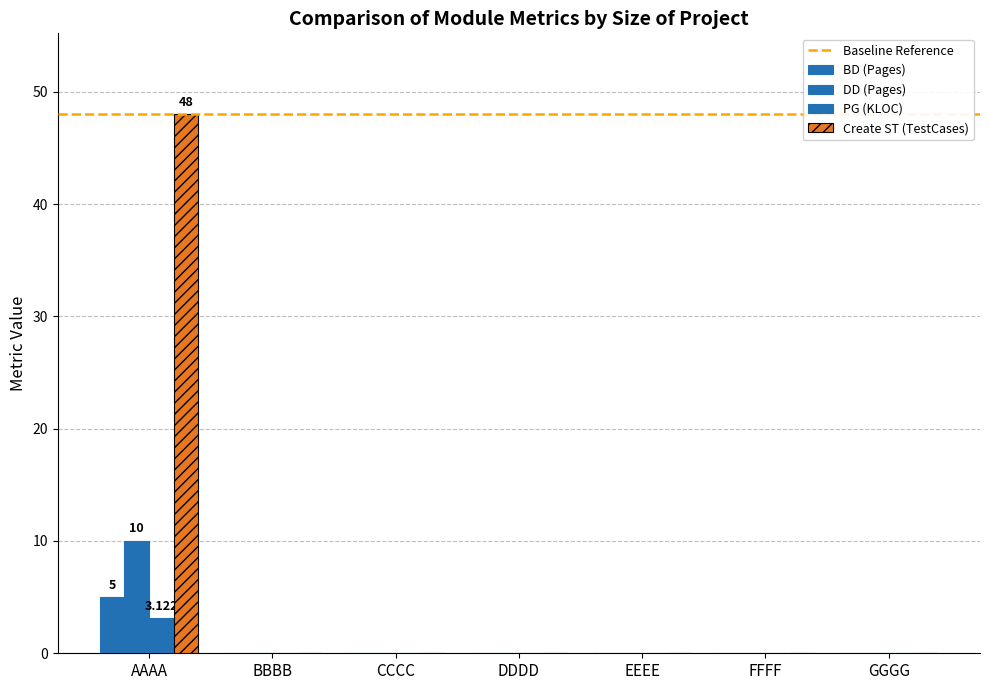

Does the chart contain stacked bars?

No